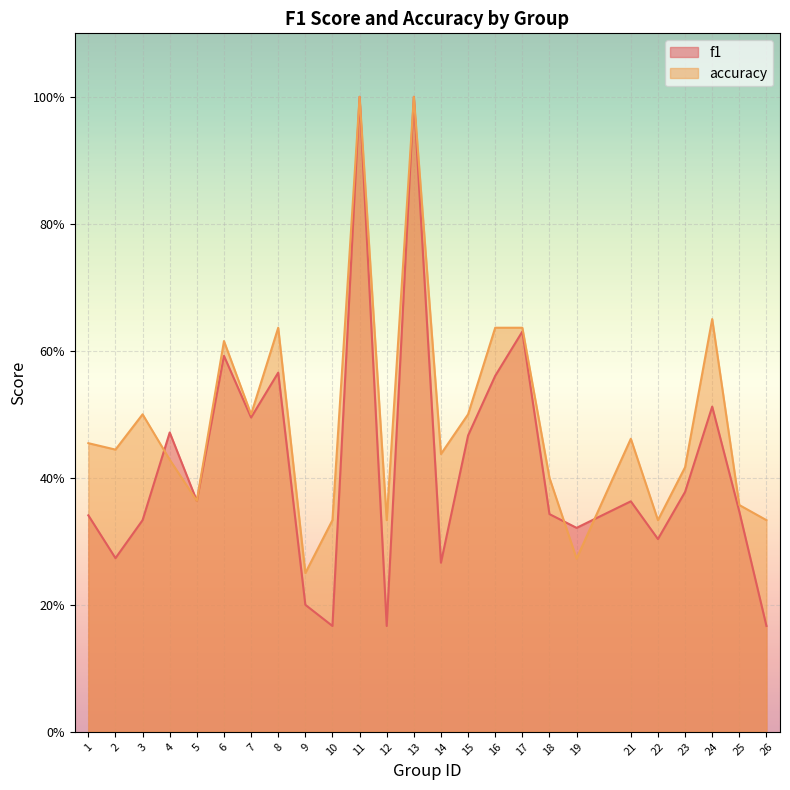

Reading left to right, extract all data points from this chart.

f1: 0.3	0.3	0.3	0.5	0.4	0.6	0.5	0.6	0.2	0.2	1.0	0.2	1.0	0.3	0.5	0.6	0.6	0.3	0.3	0.4	0.3	0.4	0.5	0.3	0.2
accuracy: 0.5	0.4	0.5	0.4	0.4	0.6	0.5	0.6	0.2	0.3	1.0	0.3	1.0	0.4	0.5	0.6	0.6	0.4	0.3	0.5	0.3	0.4	0.7	0.4	0.3